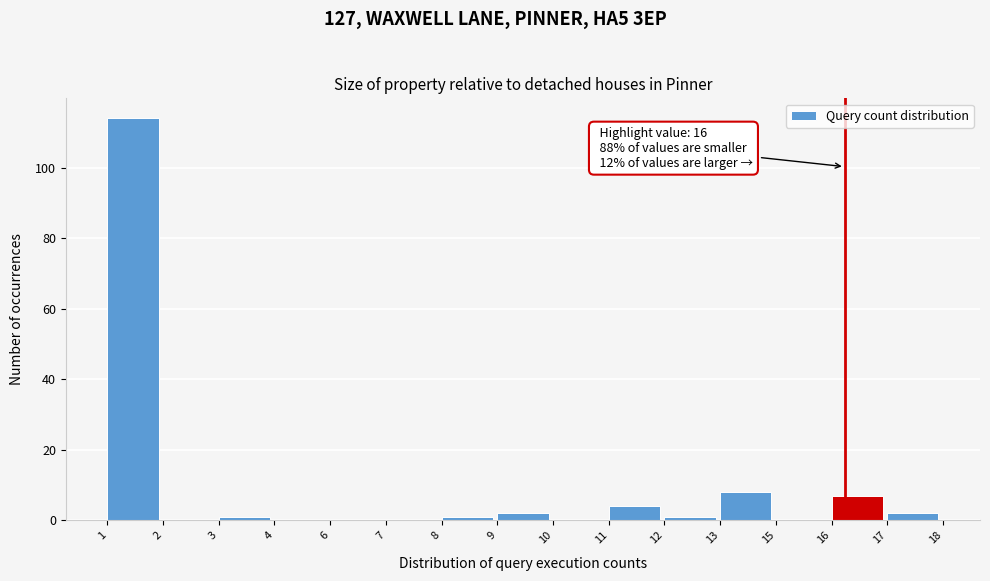

Reading left to right, extract all data points from this chart.

1=114	2=0	3=1	4=0	6=0	7=0	8=1	9=2	10=0	11=4	12=1	13=8	15=0	16=7	17=2